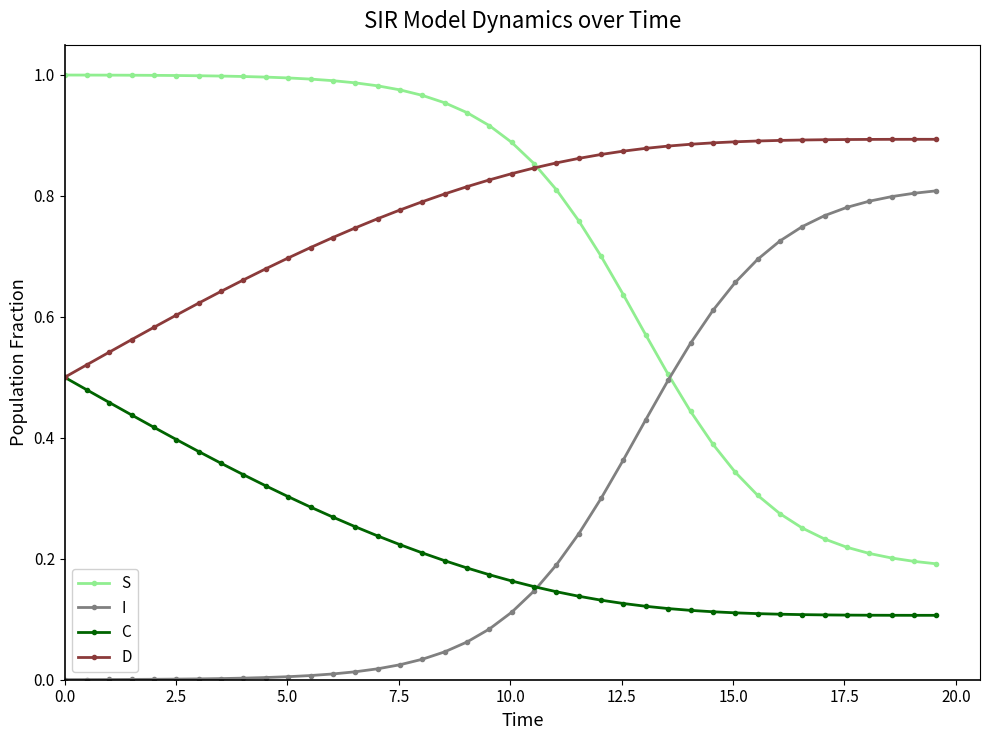

Does the chart display data point markers on the line(s)?

Yes